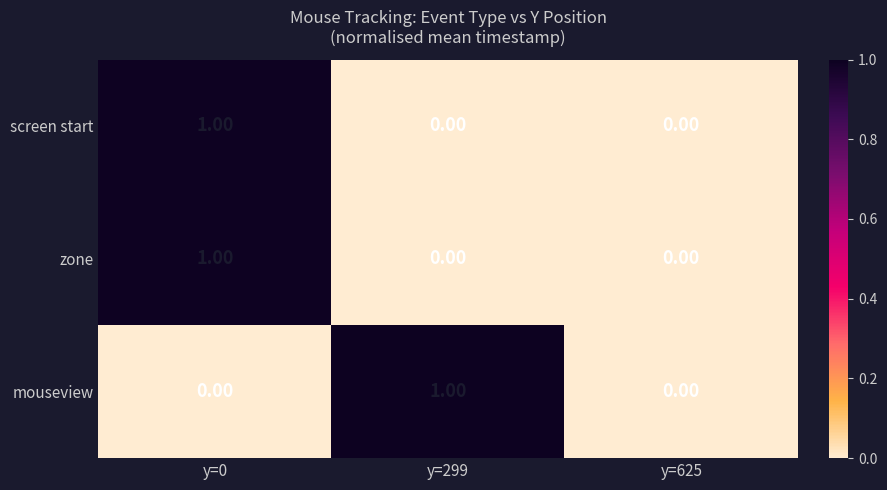

Is the value of mouseview at y=0 greater than the value of screen start at y=0?

No